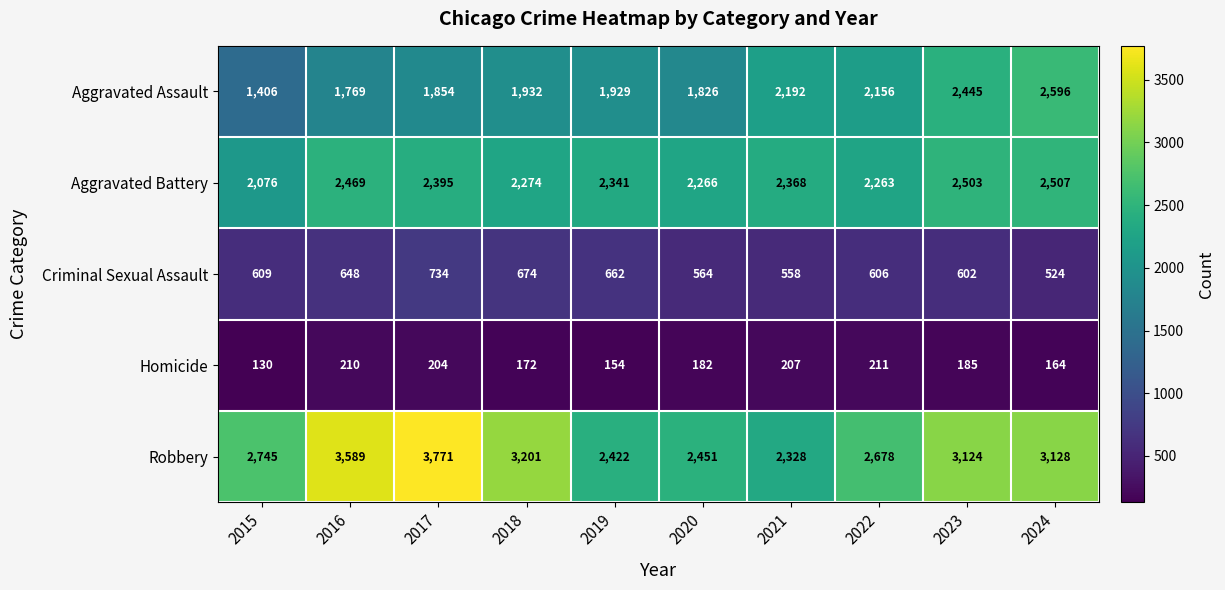

What is the sum of the Criminal Sexual Assault values at 2022 and 2015?

1215